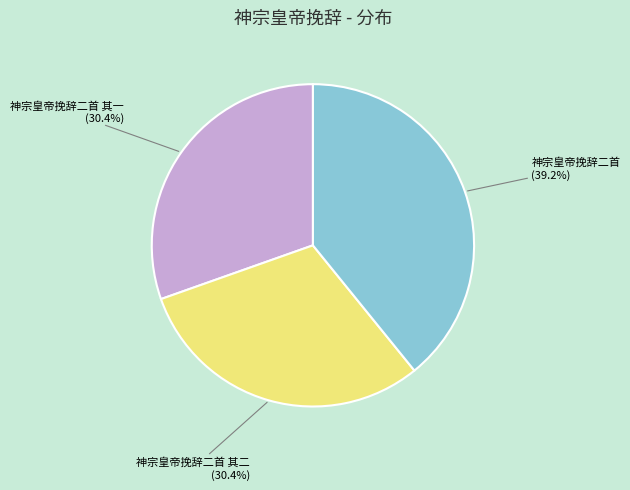

Does 神宗皇帝挽辞二首 account for over 50% of the chart?

No